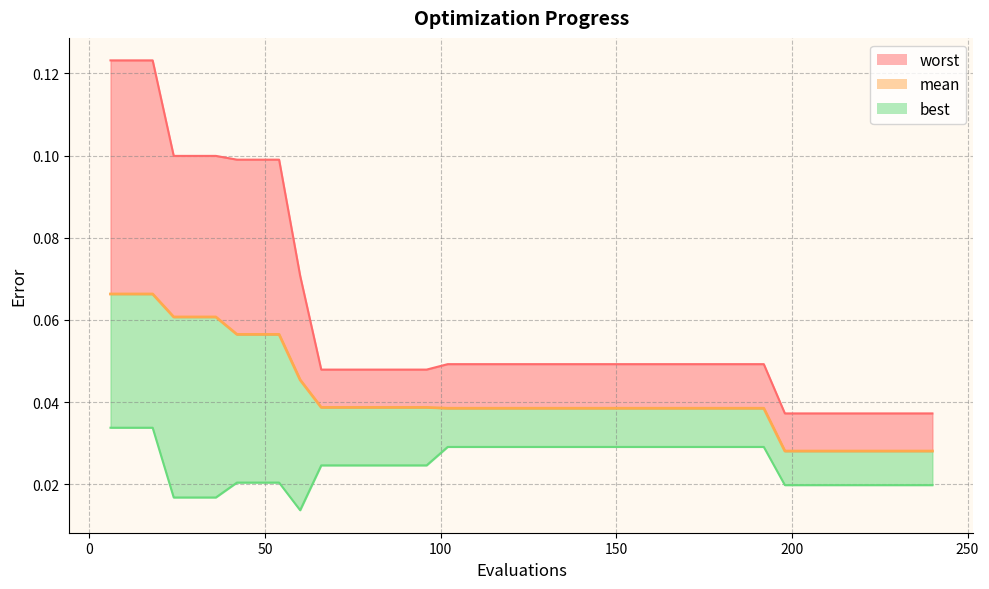

The value of worst at 144 is 0.0. True or false?

False